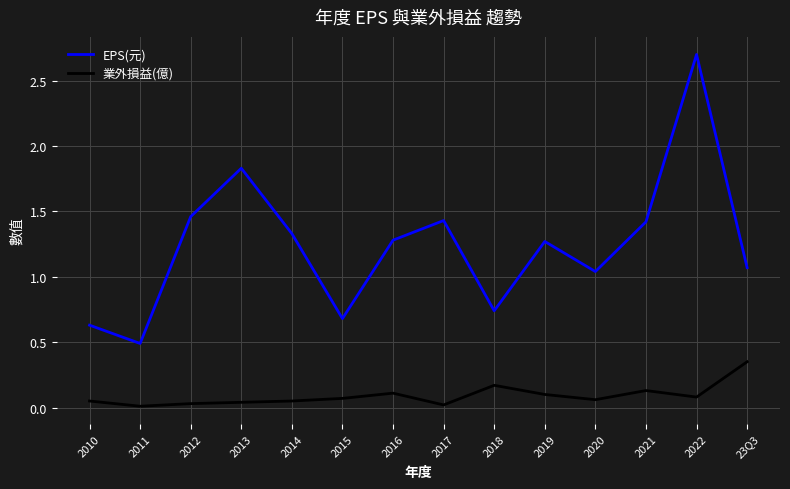

Where does the EPS(元) series first go above 1?

2012